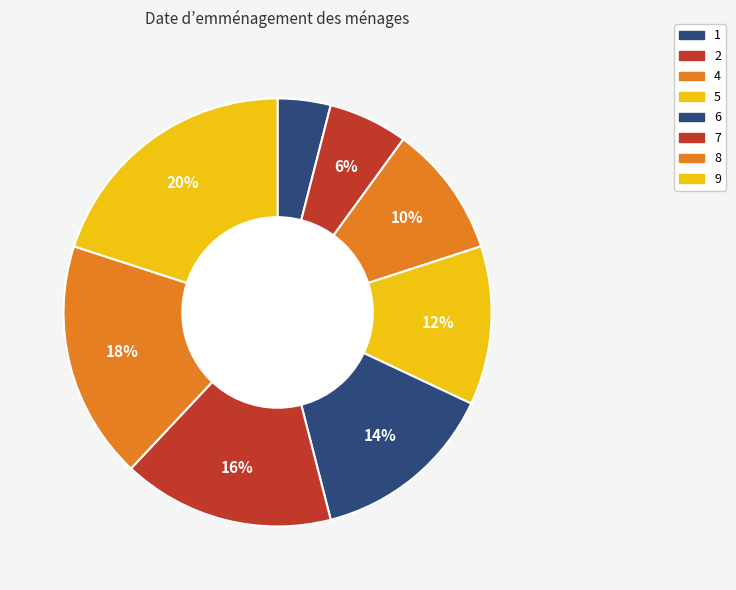

Which category has the smallest portion of the pie?

1